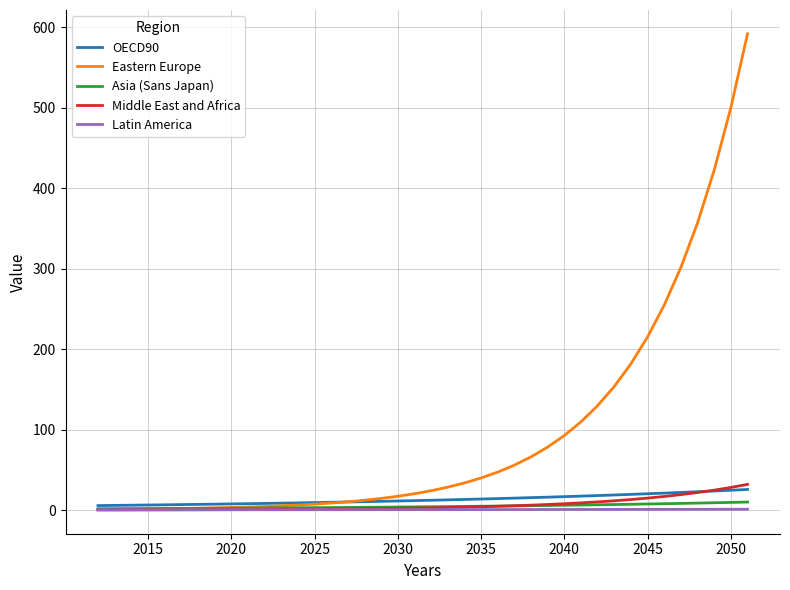

What is the highest value of the Middle East and Africa series?

32.0